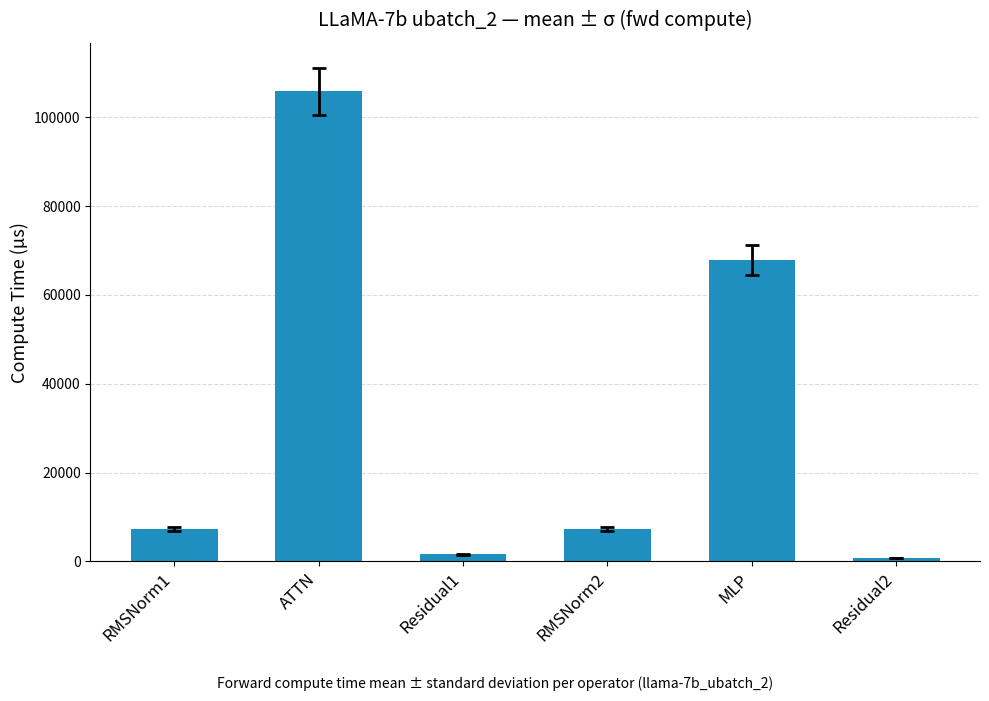

How many data points are less than 7301?

2